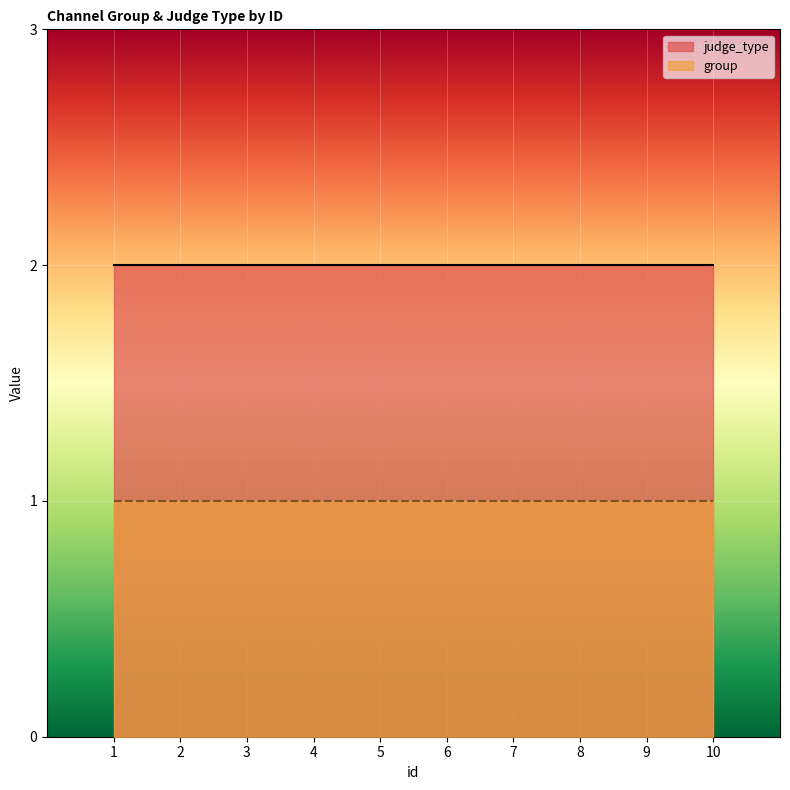

Rank the series by their average value, from highest to lowest.

judge_type, group